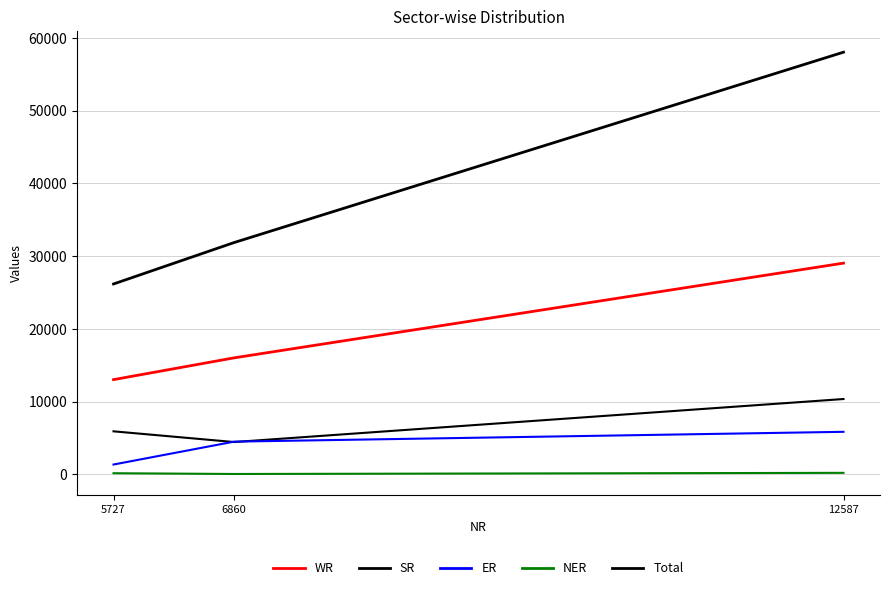

List the series in order of their peak value, lowest first.

NER, ER, SR, WR, Total